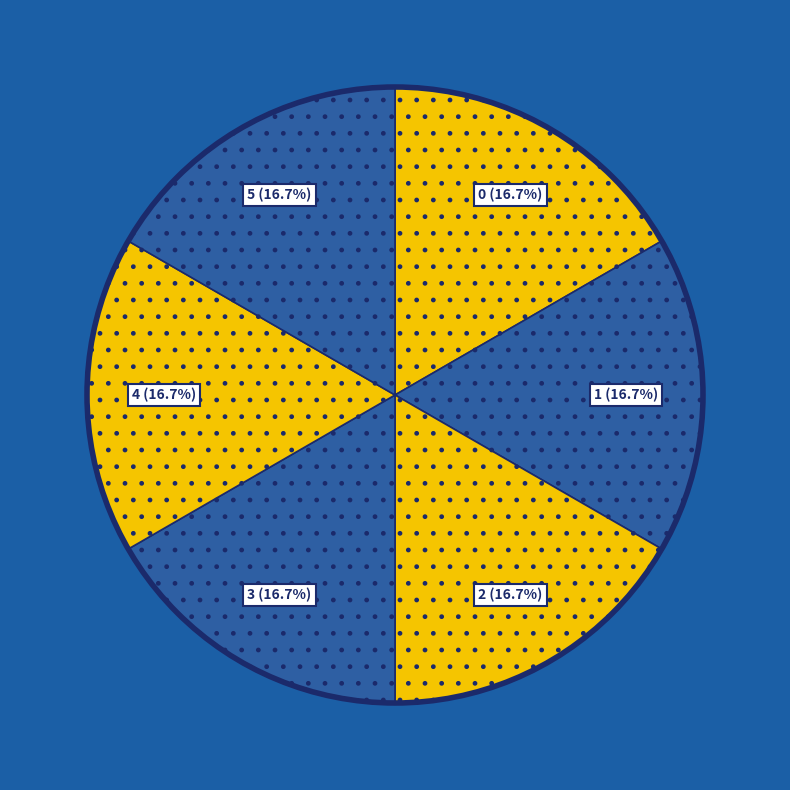

To the nearest percent, what is the average slice percentage?

17%